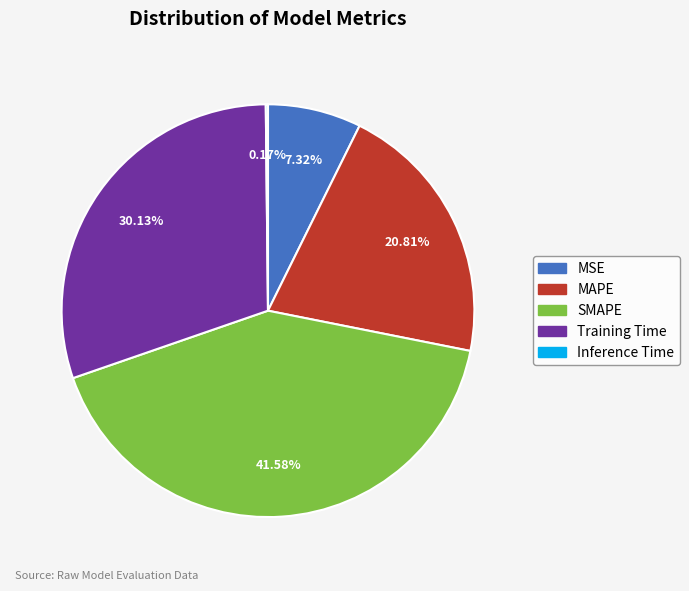

The MSE slice represents 1% of the pie. True or false?

False